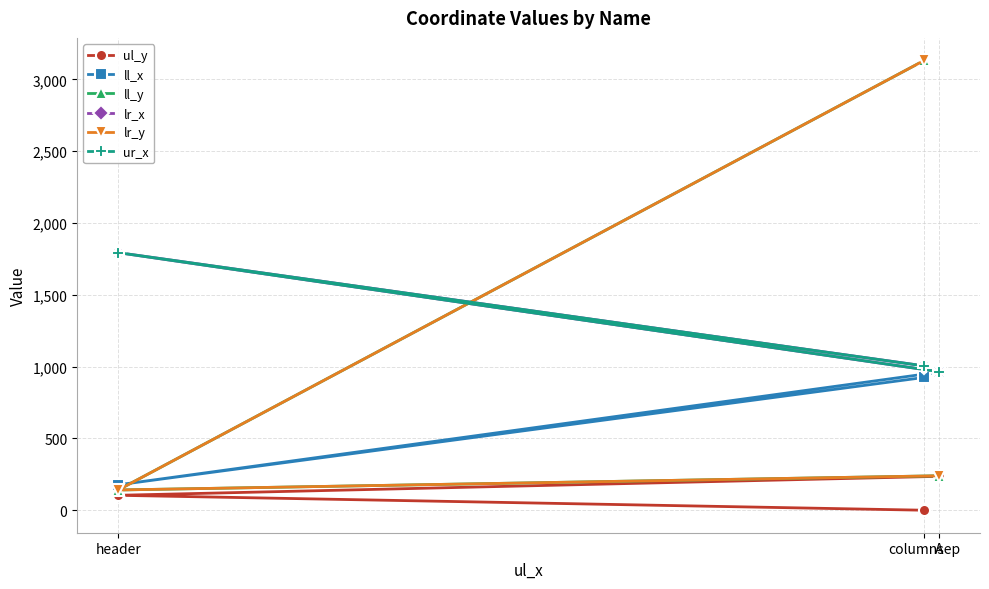

What is the difference between the maximum and minimum values in the lr_x series?

829